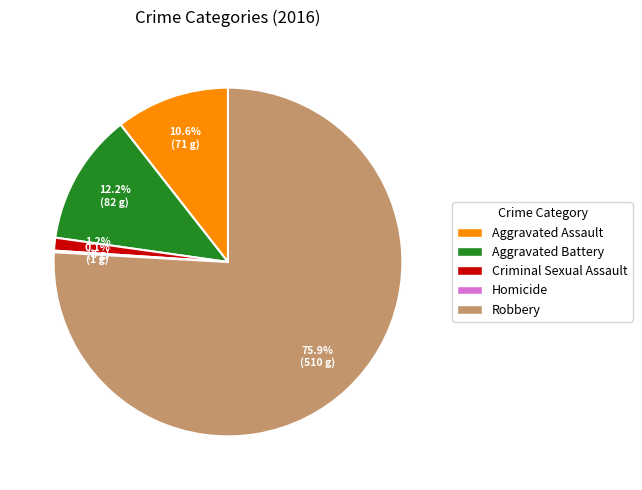

Which slice is the largest?

Robbery